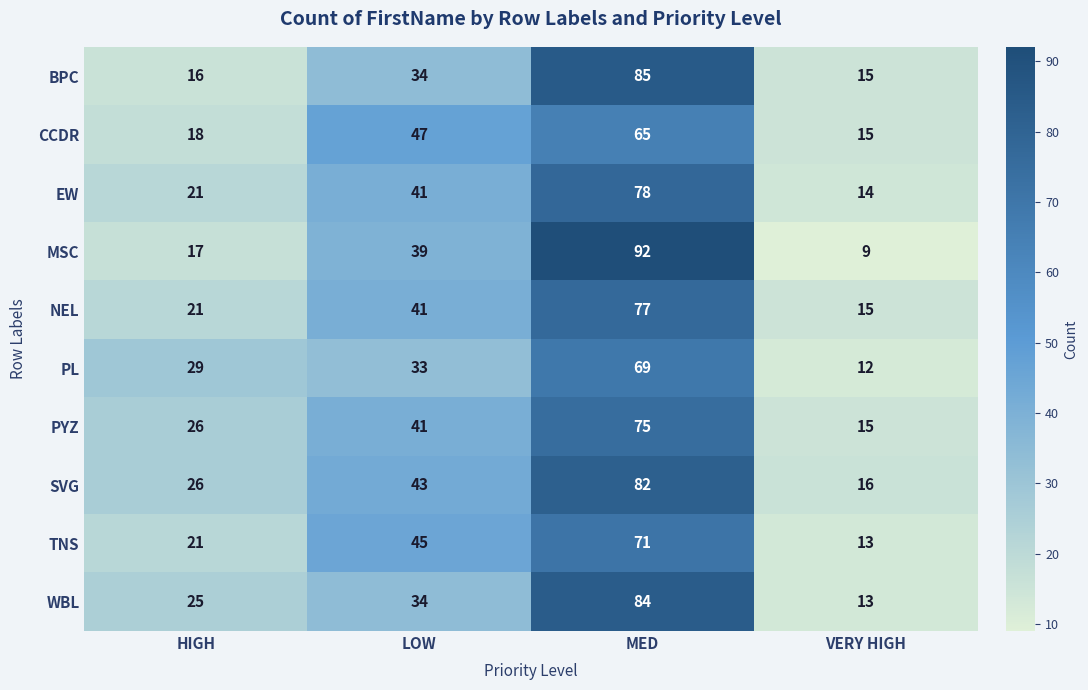

At which label does WBL reach its peak?

MED